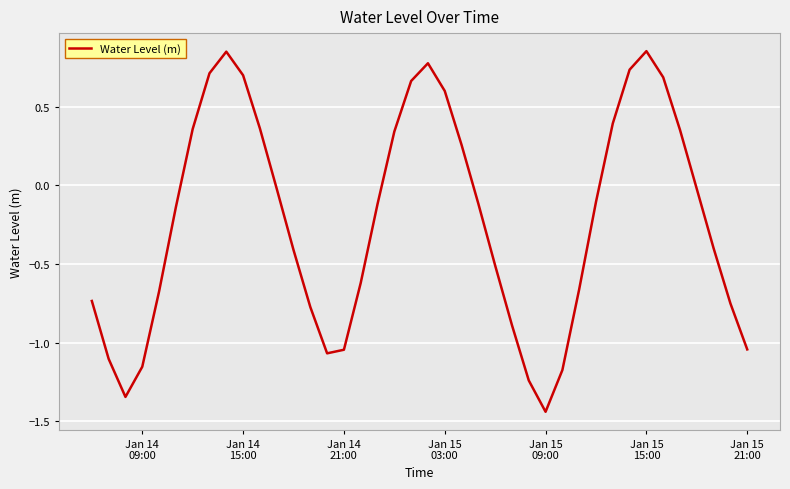

What is the difference between the maximum and minimum values?

2.3